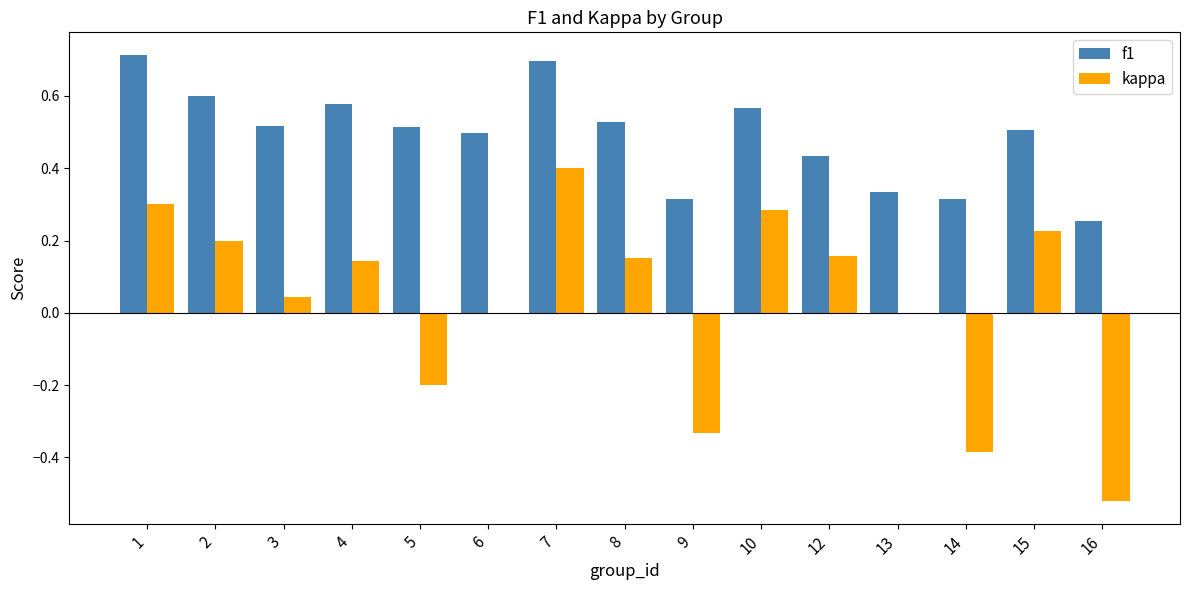

The f1 series shows 0.2 at 12. True or false?

False